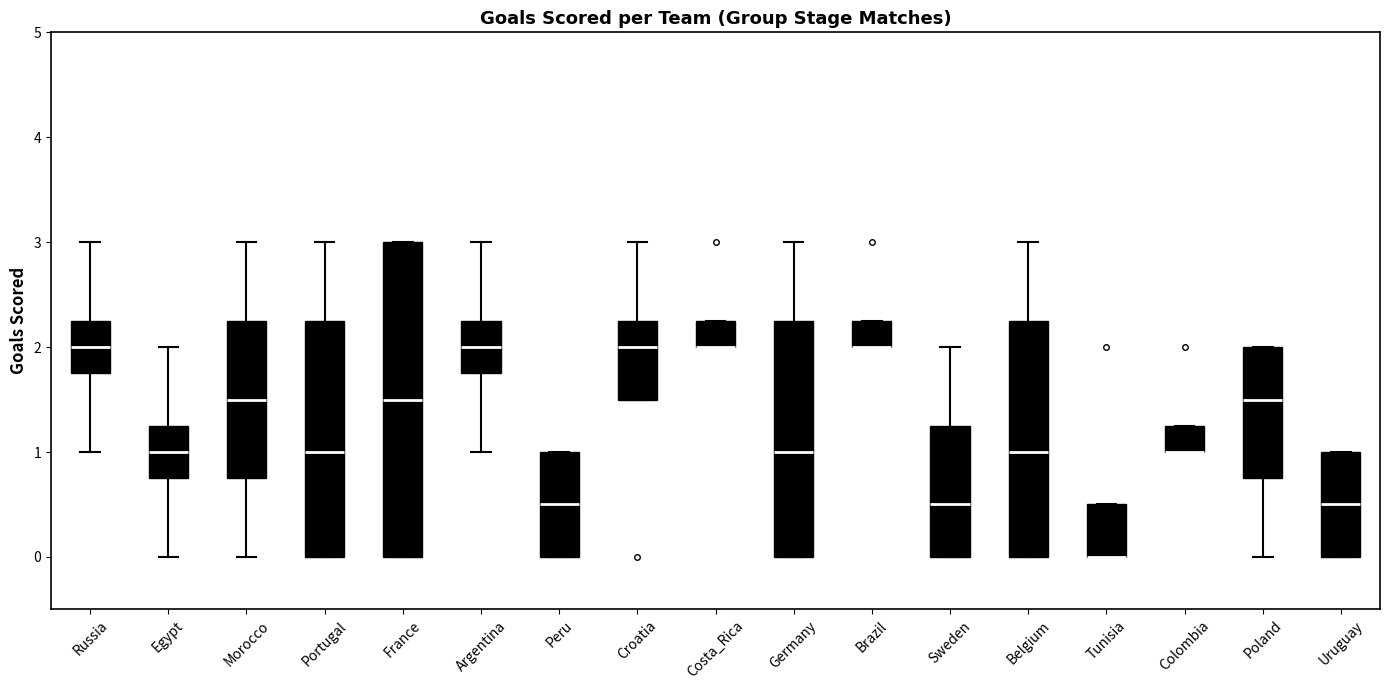

Reading left to right, read every box against the y-axis: the position of its median line, the range the box covers, and the ends of its whiskers. The values are not printed on the chart, so give them approximately, as read against the axis.

Russia: median 2.0, box 1.8 to 2.3, whiskers 1.0 to 3.0
Egypt: median 1.0, box 0.8 to 1.3, whiskers 0.0 to 2.0
Morocco: median 1.5, box 0.8 to 2.3, whiskers 0.0 to 3.0
Portugal: median 1.0, box 0.0 to 2.3, whiskers 0.0 to 3.0
France: median 1.5, box 0.0 to 3.0, whiskers 0.0 to 3.0
Argentina: median 2.0, box 1.8 to 2.3, whiskers 1.0 to 3.0
Peru: median 0.5, box 0.0 to 1.0, whiskers 0.0 to 1.0
Croatia: median 2.0, box 1.5 to 2.3, whiskers 1.5 to 3.0
Costa_Rica: median 2.0 (drawn on the box's lower edge), box 2.0 to 2.3, whiskers 2.0 to 2.3
Germany: median 1.0, box 0.0 to 2.3, whiskers 0.0 to 3.0
Brazil: median 2.0 (drawn on the box's lower edge), box 2.0 to 2.3, whiskers 2.0 to 2.3
Sweden: median 0.5, box 0.0 to 1.3, whiskers 0.0 to 2.0
Belgium: median 1.0, box 0.0 to 2.3, whiskers 0.0 to 3.0
Tunisia: median 0.0 (drawn on the box's lower edge), box 0.0 to 0.5, whiskers 0.0 to 0.5
Colombia: median 1.0 (drawn on the box's lower edge), box 1.0 to 1.3, whiskers 1.0 to 1.3
Poland: median 1.5, box 0.8 to 2.0, whiskers 0.0 to 2.0
Uruguay: median 0.5, box 0.0 to 1.0, whiskers 0.0 to 1.0